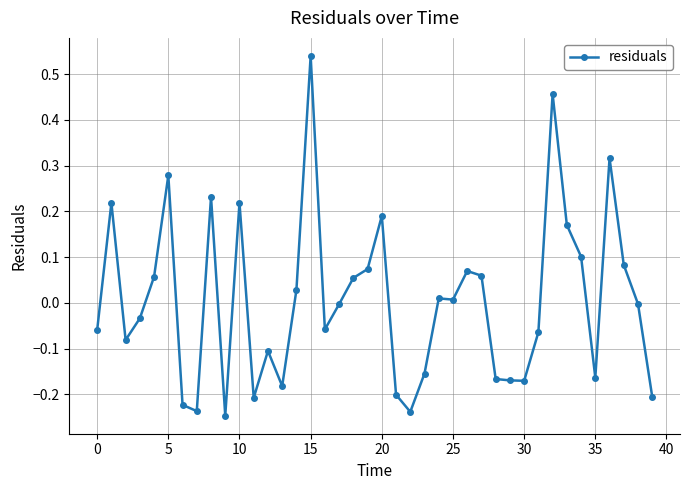

What is the difference between the maximum and second lowest values?

0.8